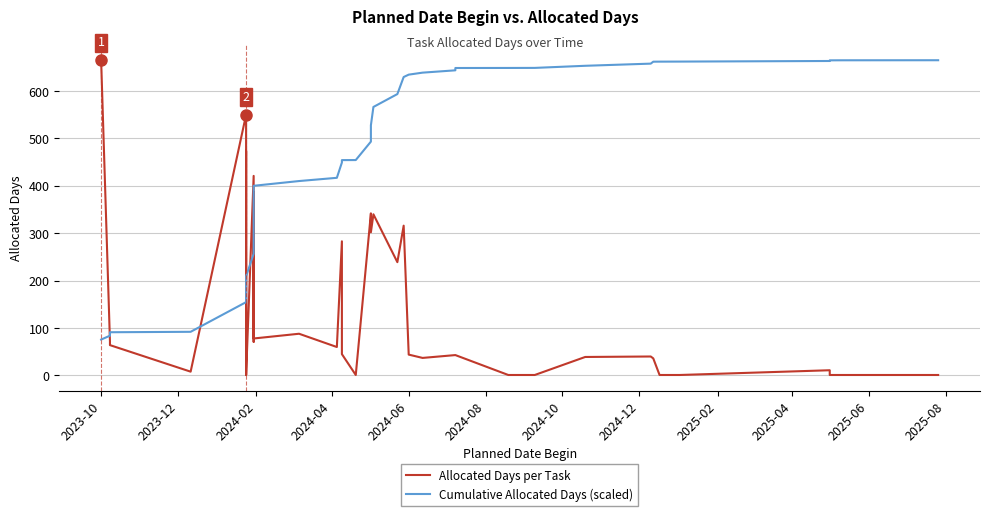

Is the value of Cumulative Allocated Days (scaled) at 23 greater than the value of Allocated Days per Task at 33?

Yes